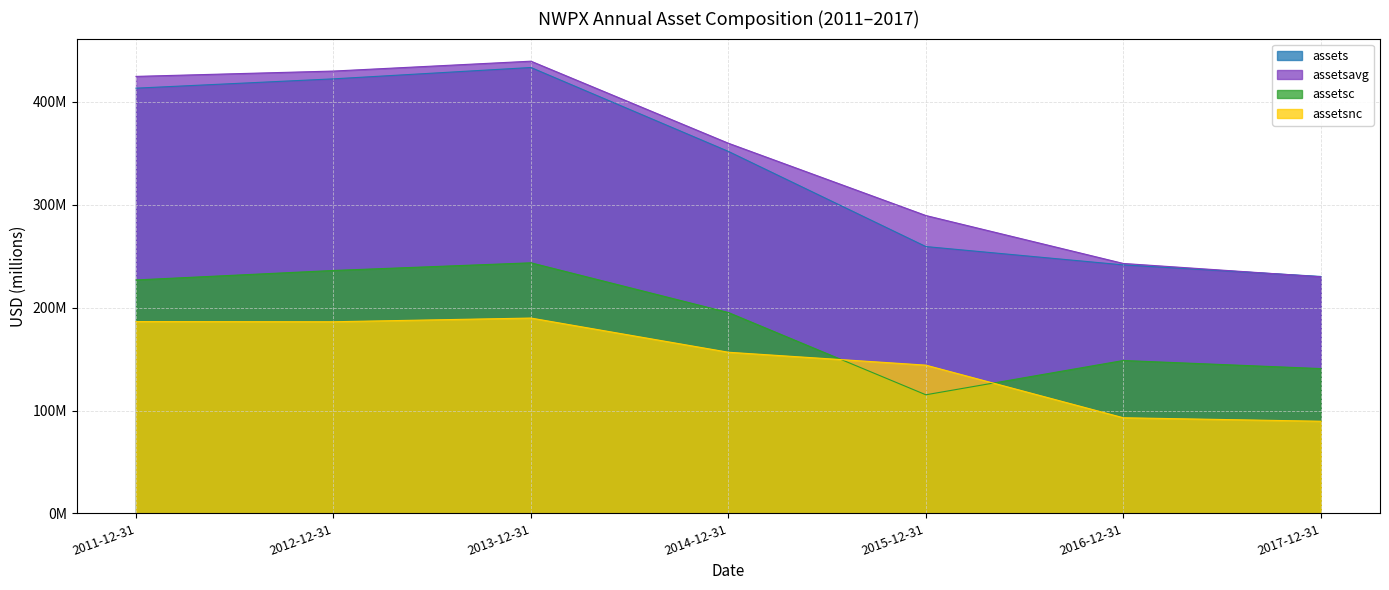

At how many categories does at least one series exceed 315864159?

4